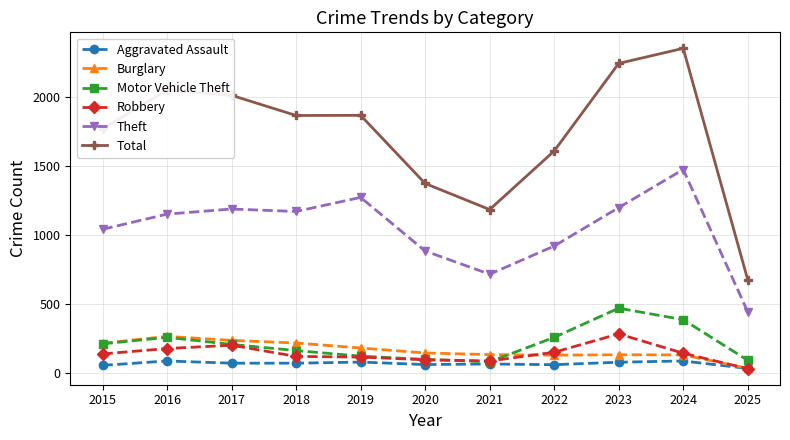

The Burglary series shows 336 at 2018. True or false?

False